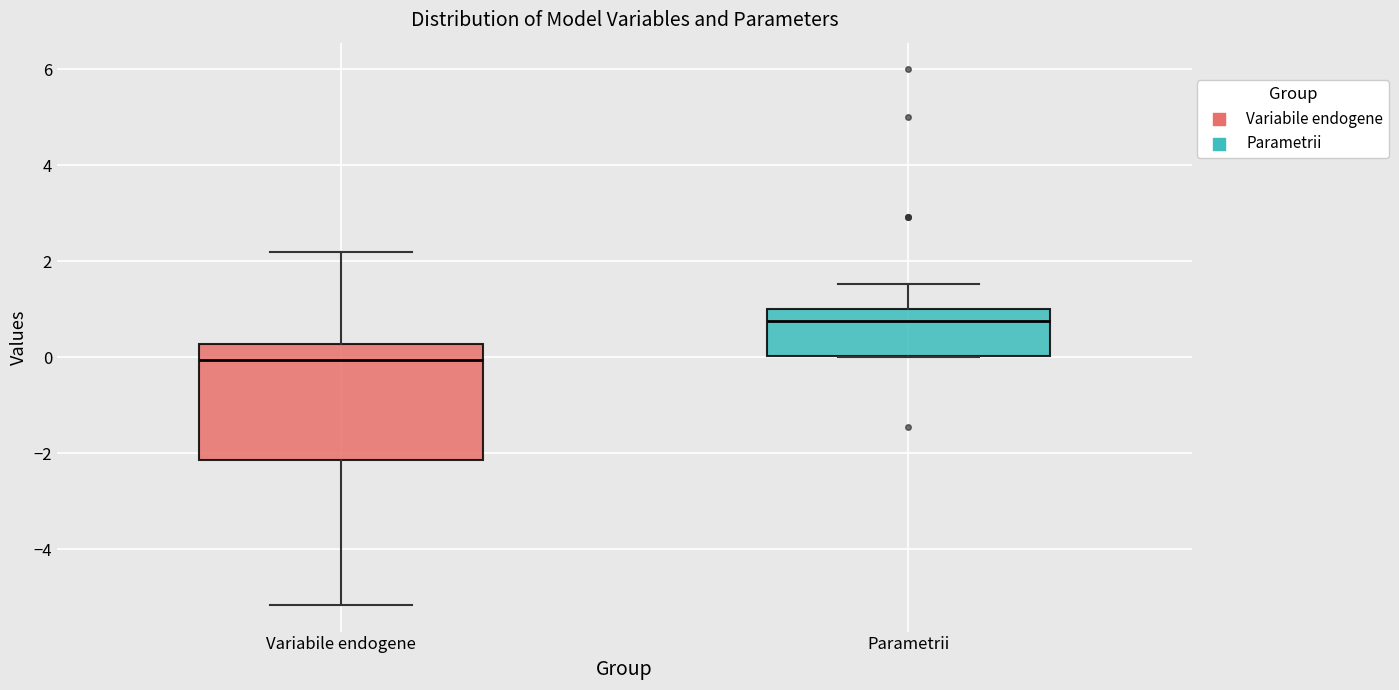

Which box is the tallest, from its lower edge to its upper edge?

Variabile endogene